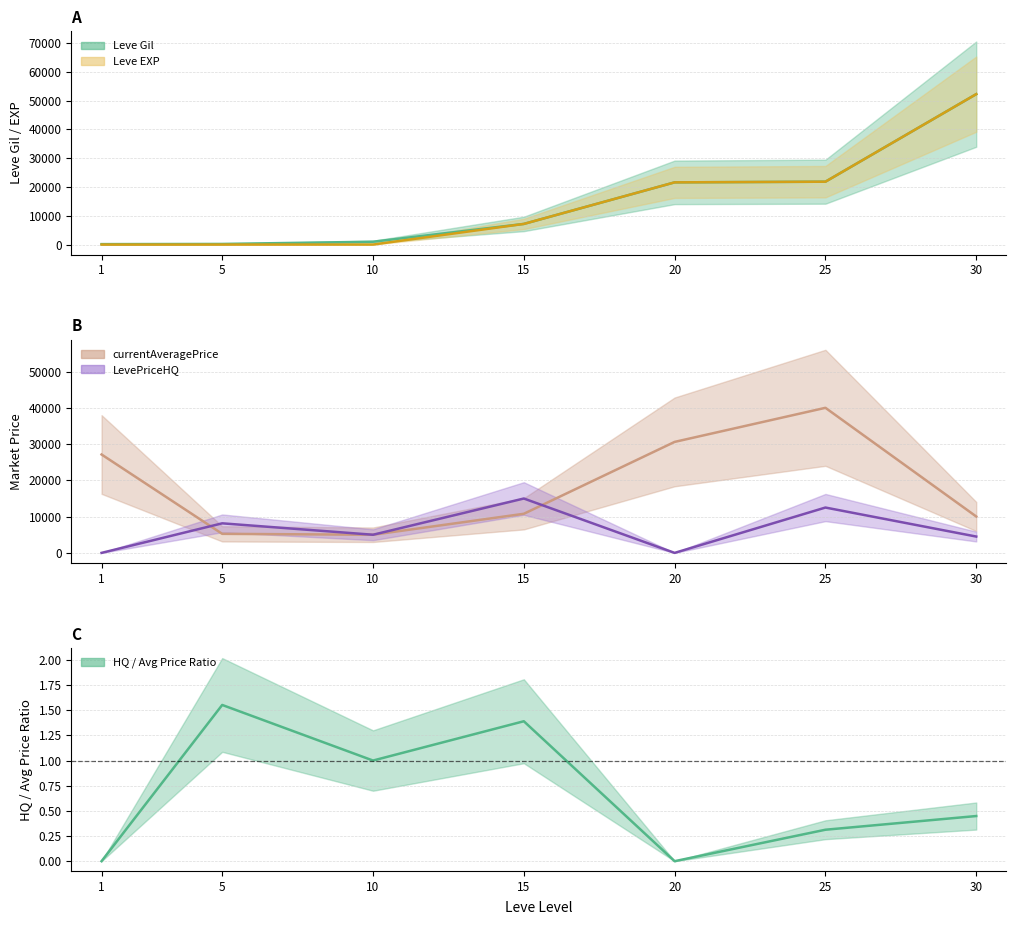

Which series has the widest spread of values?

Leve EXP